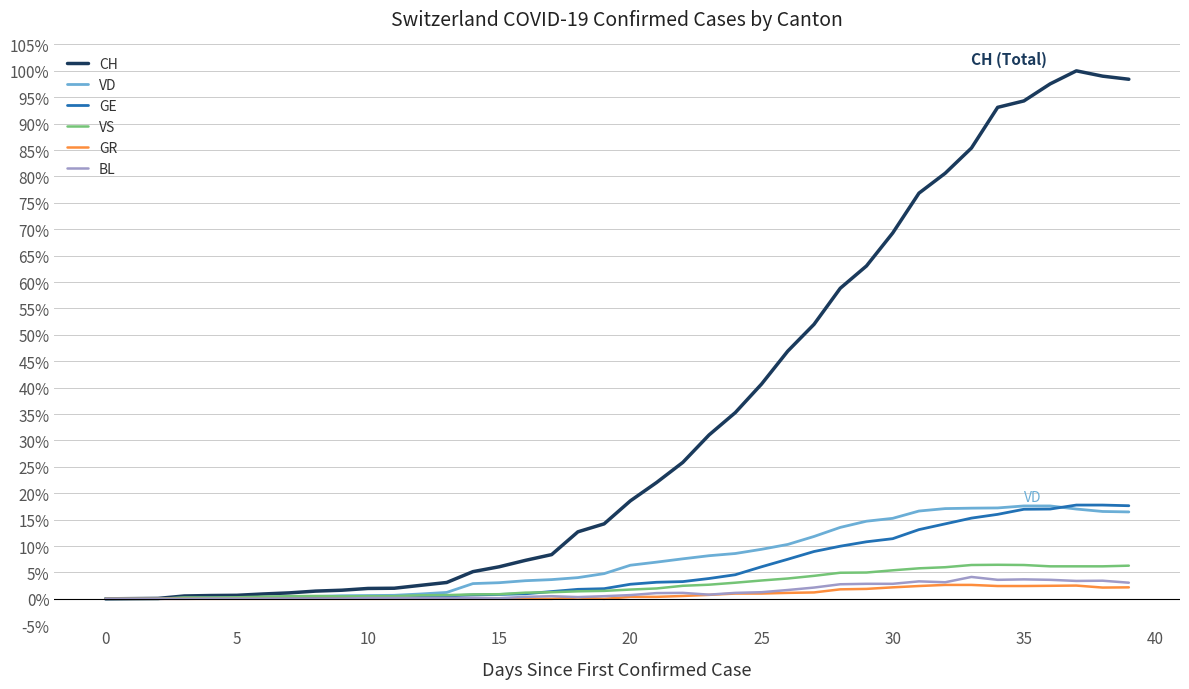

Which series has the largest total across all categories?

CH